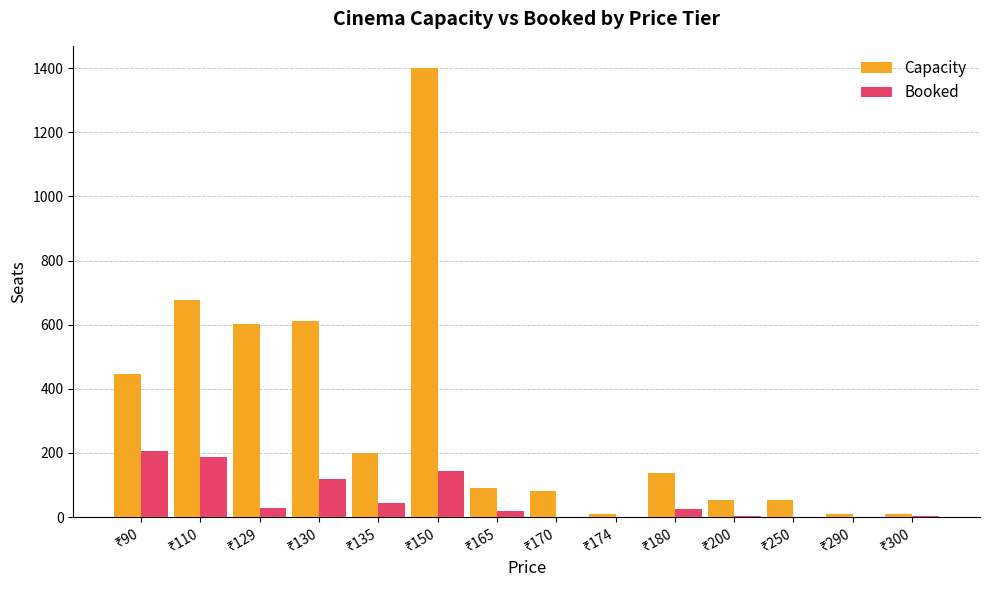

Which series has the largest total across all categories?

Capacity